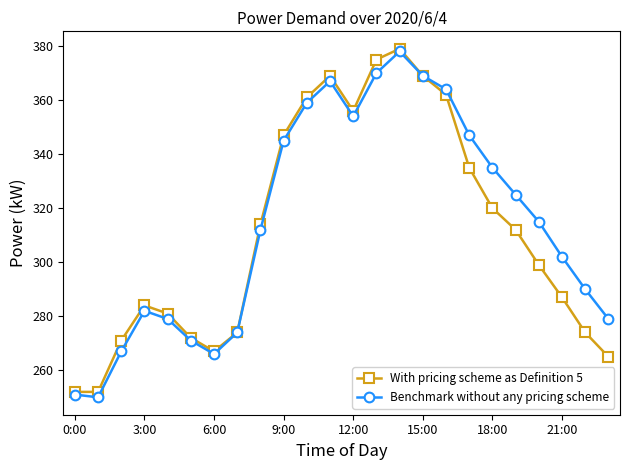

Reading left to right, transcribe all the data shown in this chart.

With pricing scheme as Definition 5: 252	252	271	284	281	272	267	274	314	347	361	369	356	375	379	369	362	335	320	312	299	287	274	265
Benchmark without any pricing scheme: 251	250	267	282	279	271	266	274	312	345	359	367	354	370	378	369	364	347	335	325	315	302	290	279